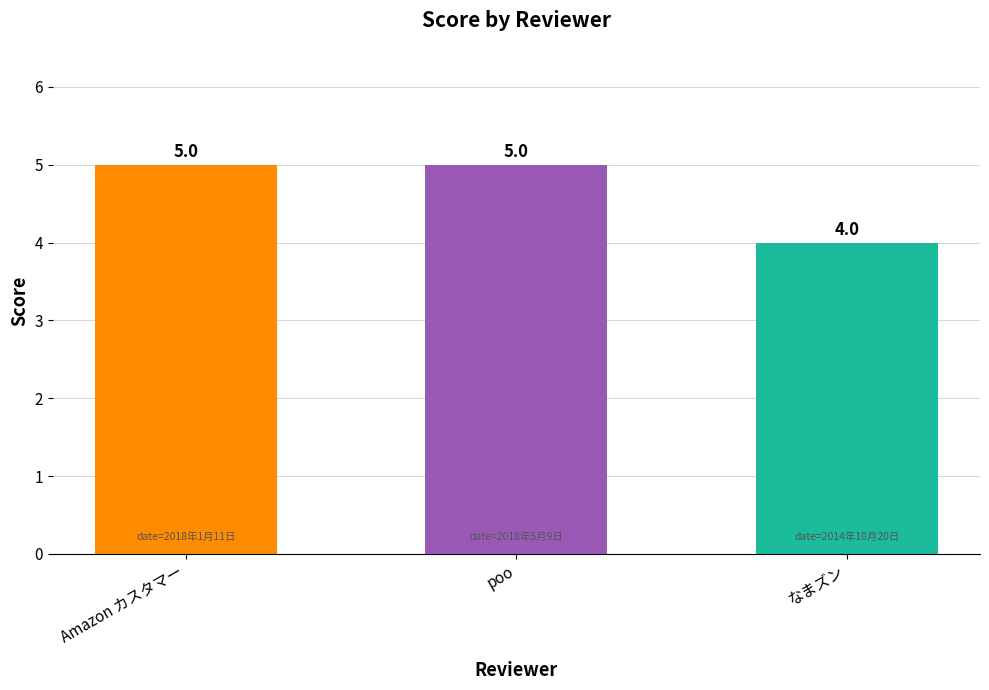

Is it true that the value at Amazon カスタマー is 5?

True